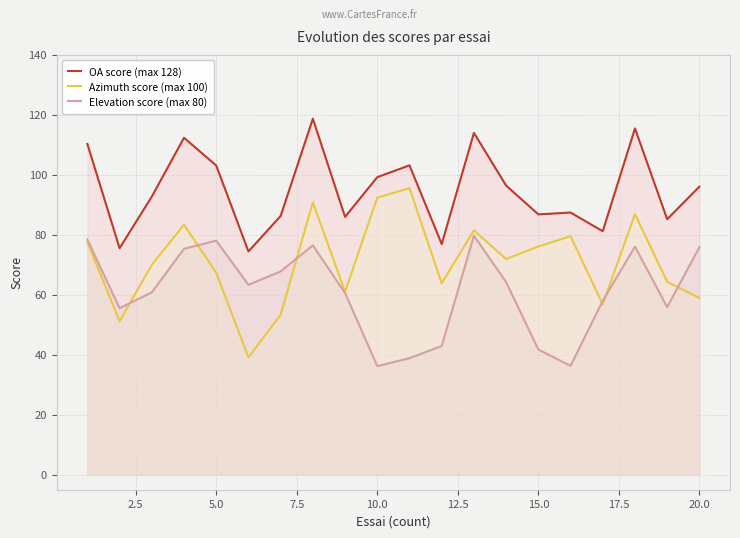

True or false: OA score (max 128) and Elevation score (max 80) cross at least once.

False